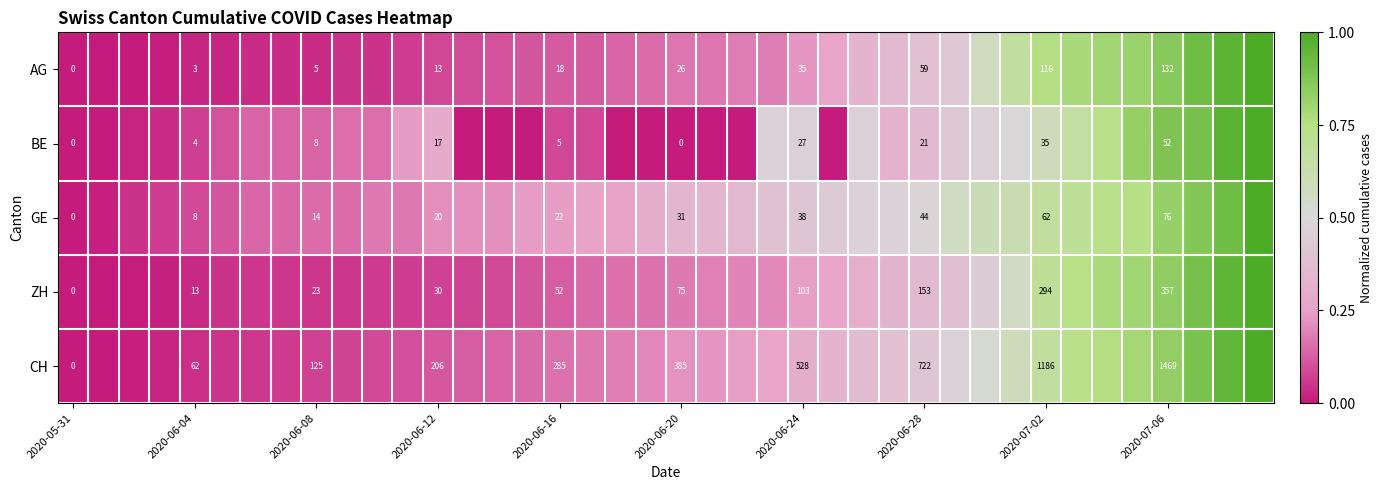

At 2020-06-16, list the series in order from largest to smallest.

CH, ZH, GE, AG, BE